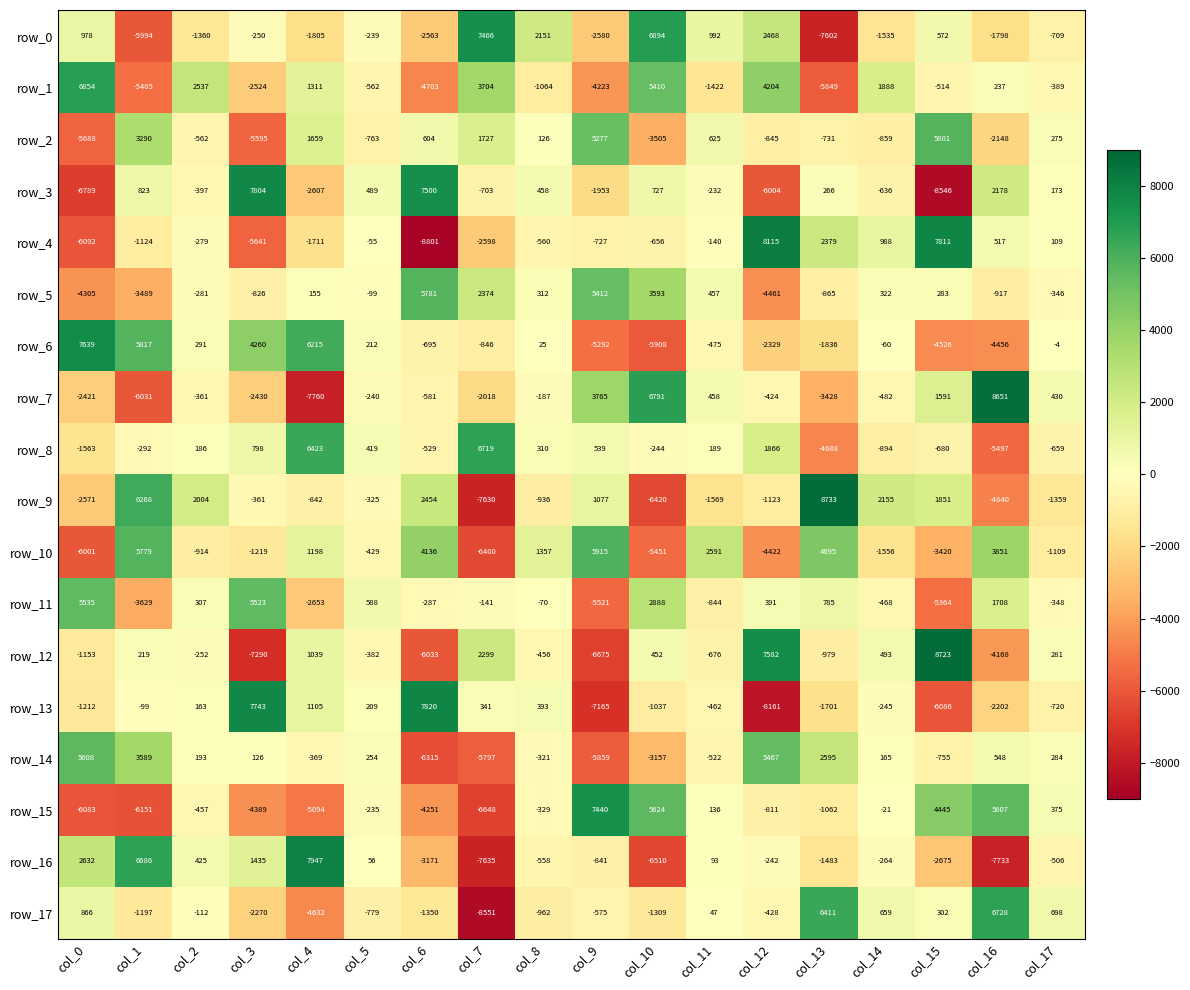

Rank the categories by row_2 value from highest to lowest.

col_15, col_9, col_1, col_7, col_4, col_11, col_6, col_17, col_8, col_2, col_13, col_5, col_12, col_14, col_16, col_10, col_3, col_0